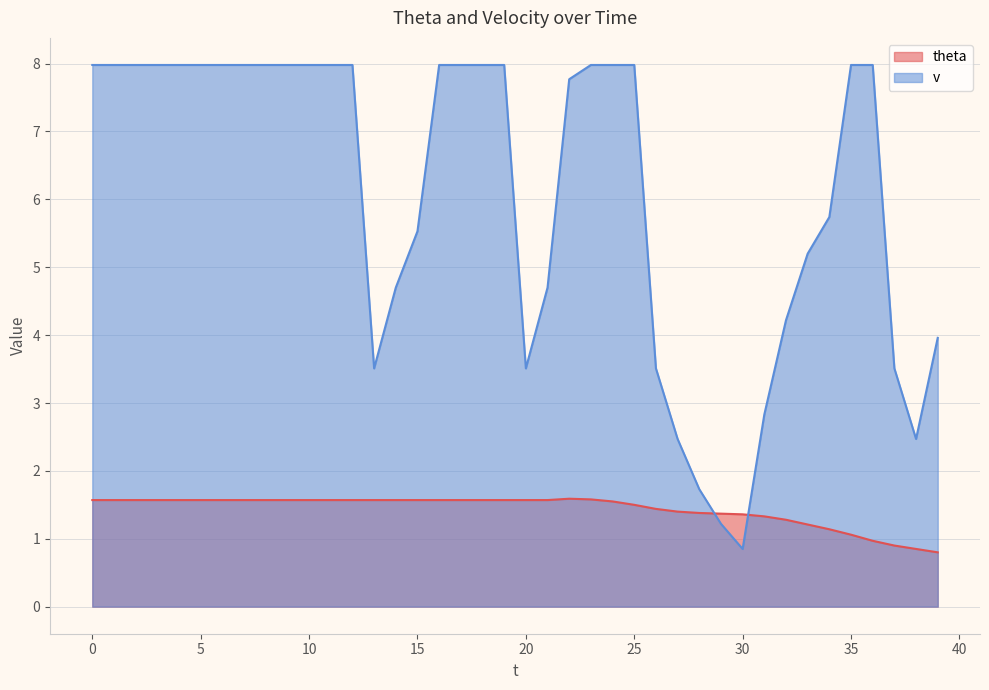

Does the chart have visible grid lines?

Yes